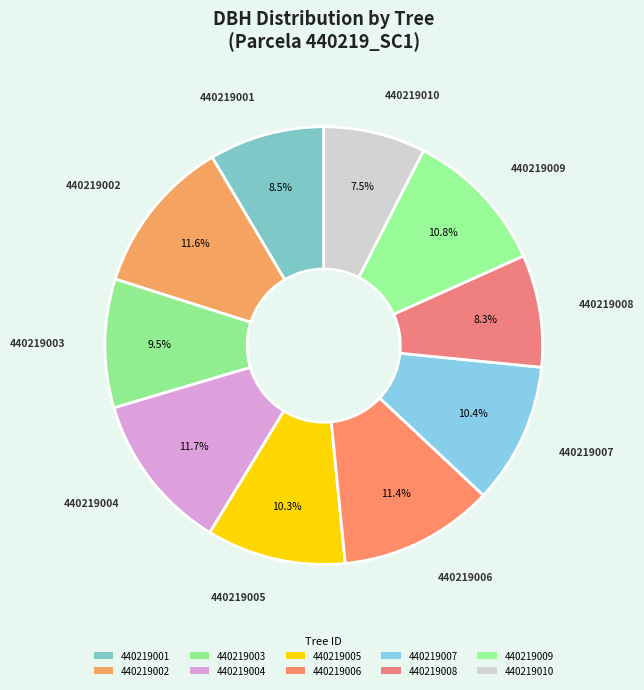

Is 440219008 the majority of the pie?

No